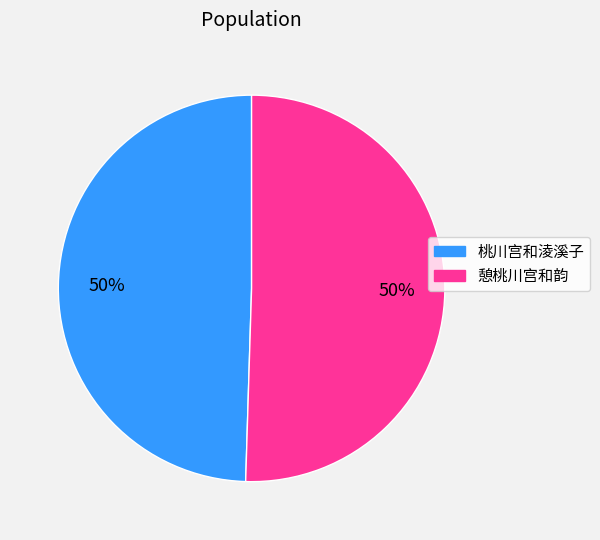

Is the sum of 憩桃川宫和韵 and 桃川宫和淩溪子 greater than half?

Yes